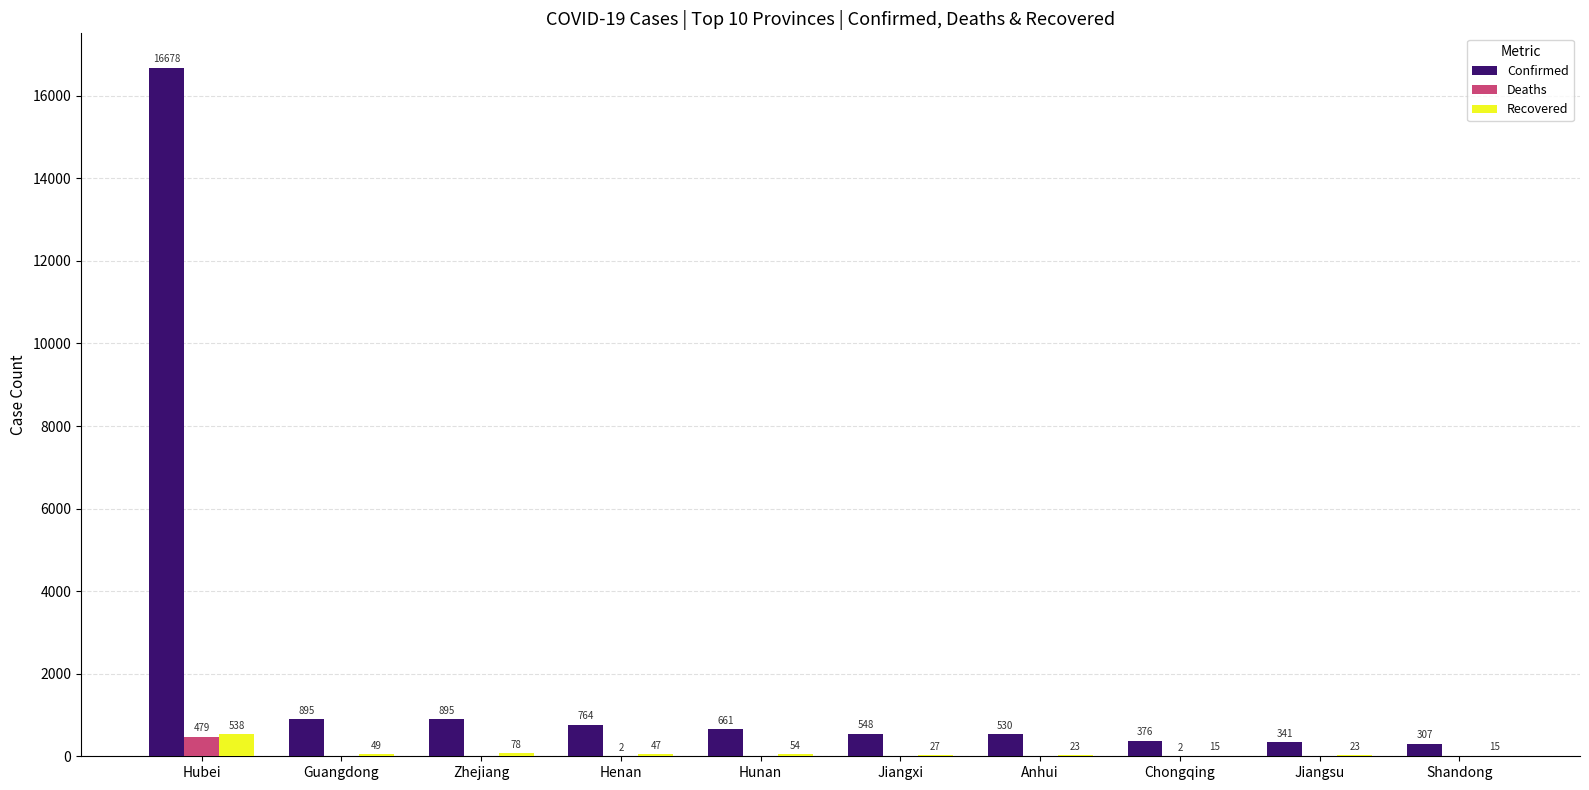

Which series changed the most between Guangdong and Chongqing?

Confirmed